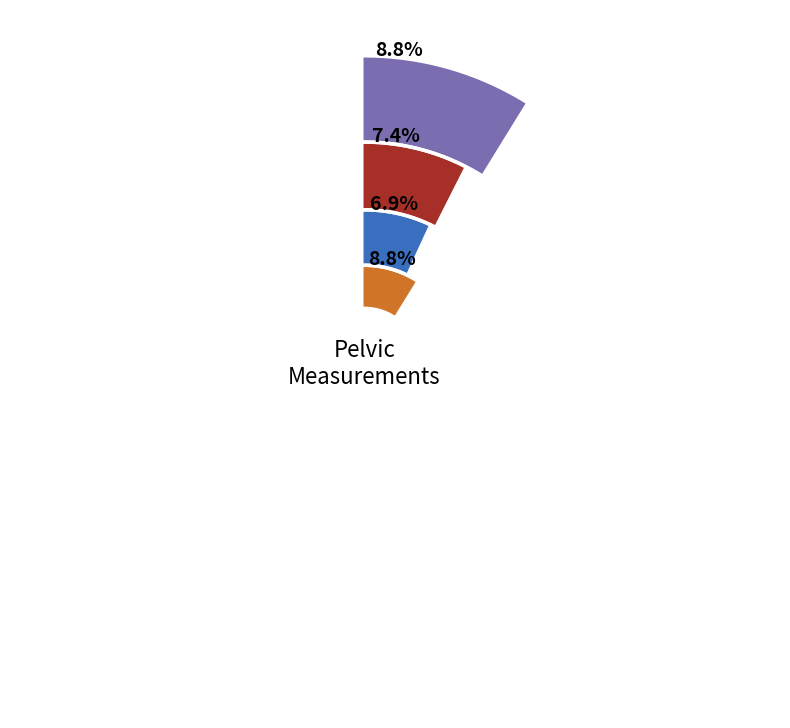

Is it true that Inlet transverse diameter is 9% of the pie?

True